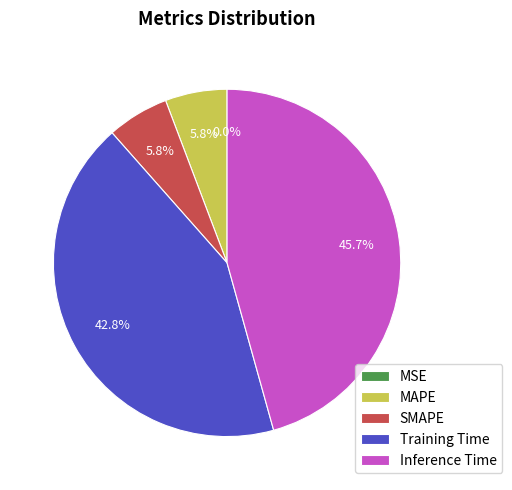

Which category has the biggest portion of the pie?

Inference Time